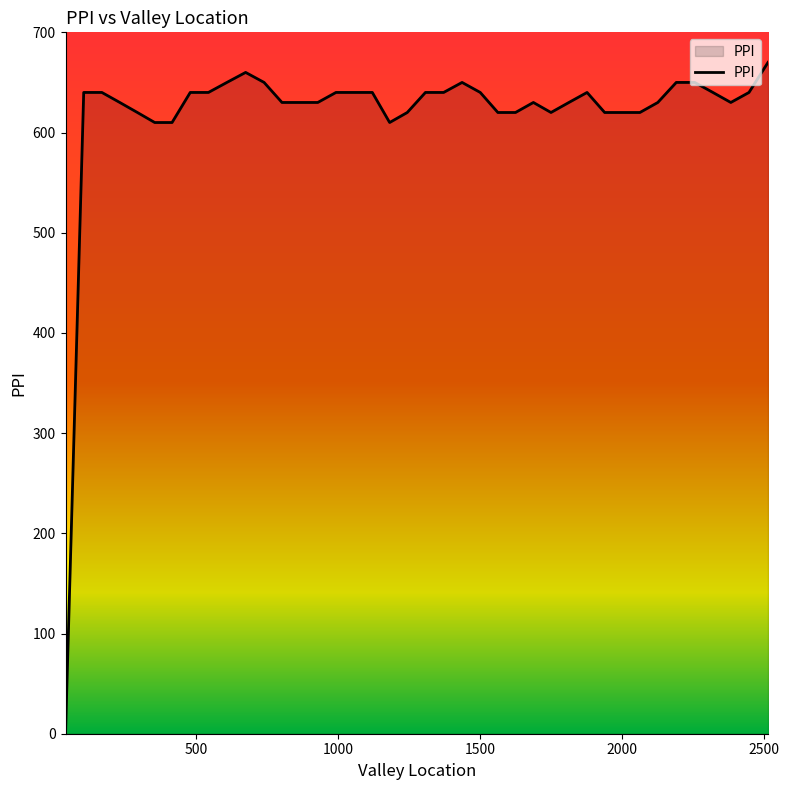

What is the maximum value shown in the chart?

670